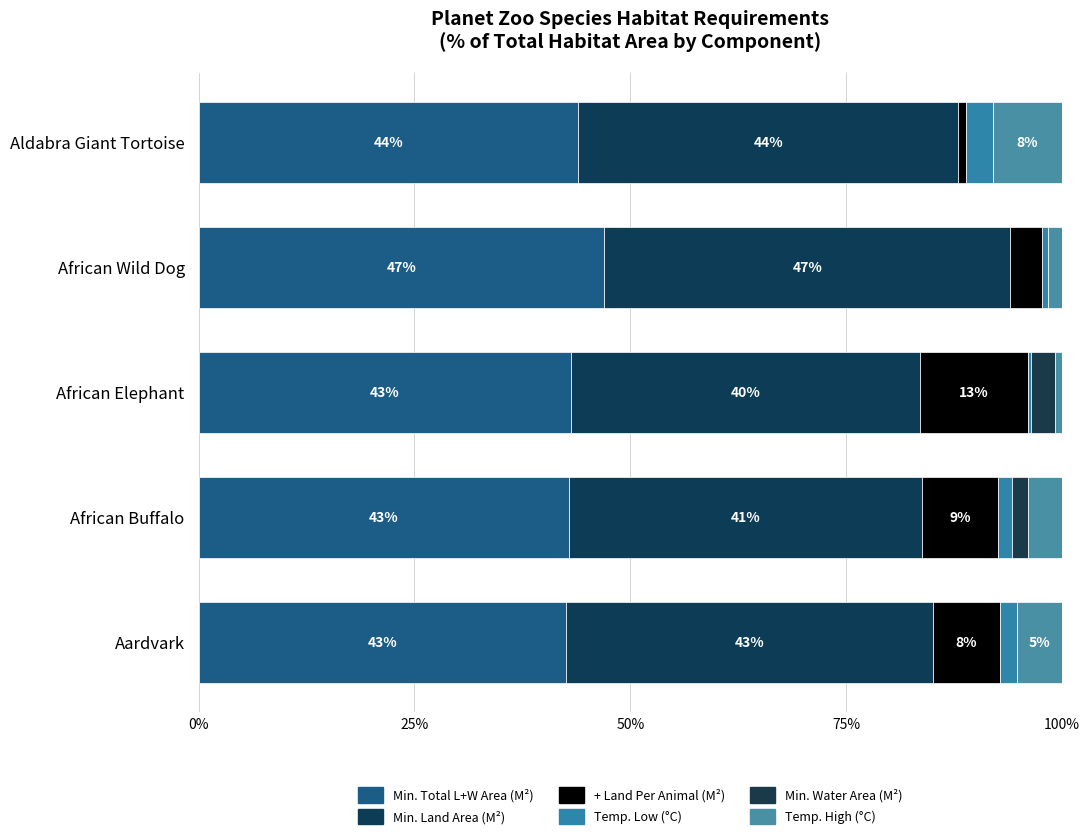

Count the number of categories in the chart.

5